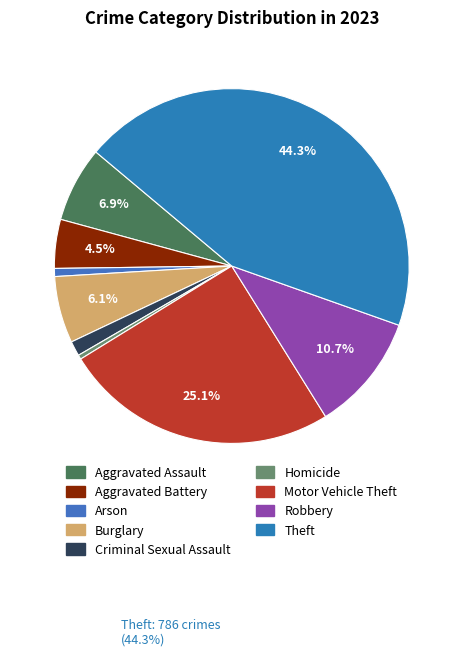

To the nearest percent, what portion does Arson represent?

1%